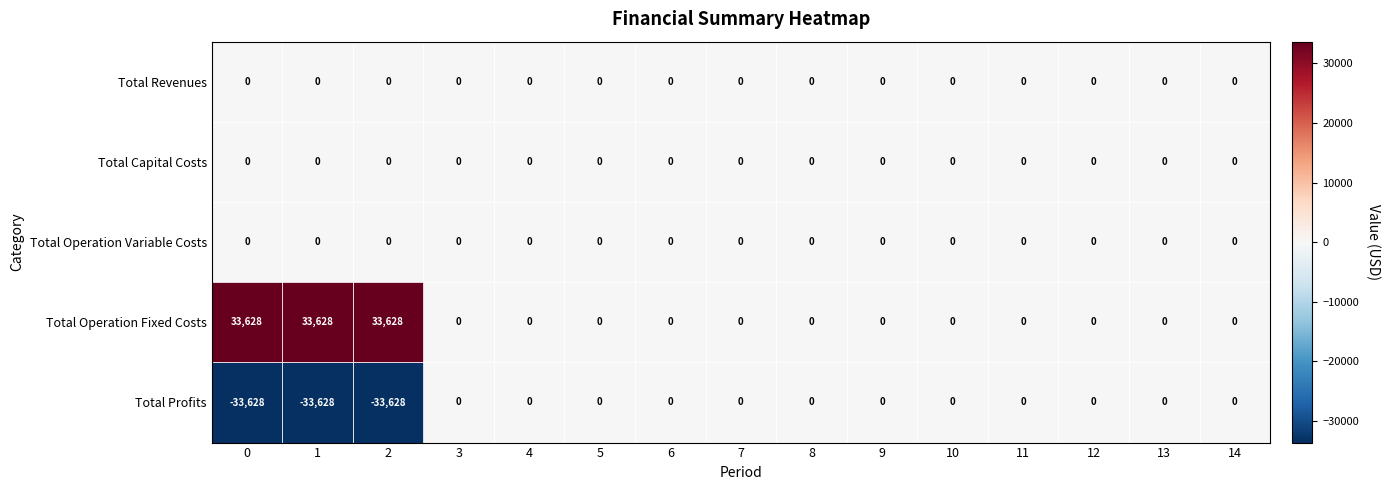

What is the minimum value shown in the chart?

-33628